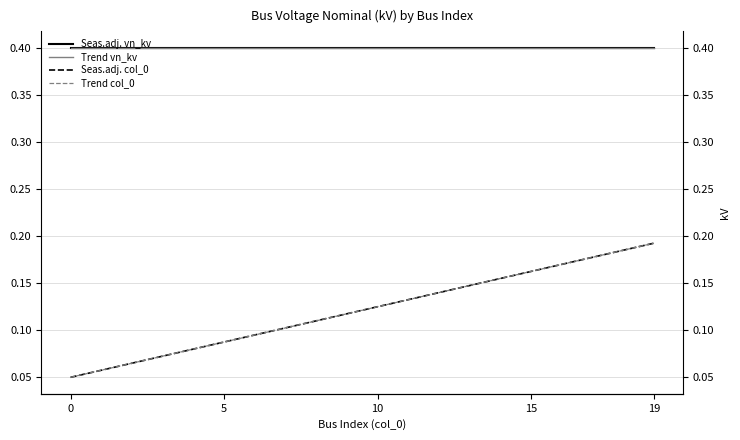

True or false: Seas.adj. col_0 and Trend vn_kv cross at least once.

False